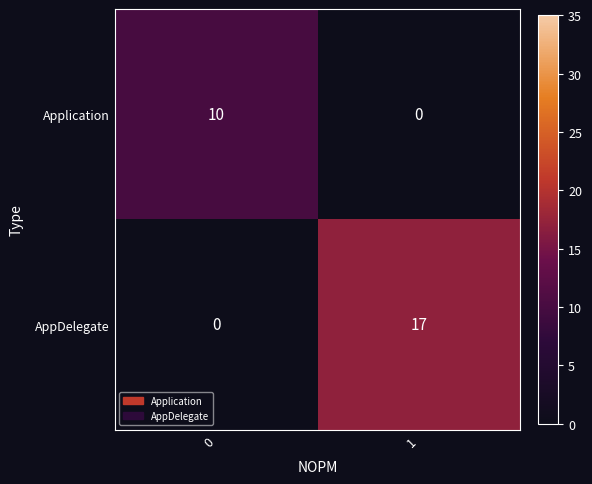

How many data points in Application are less than 10?

1